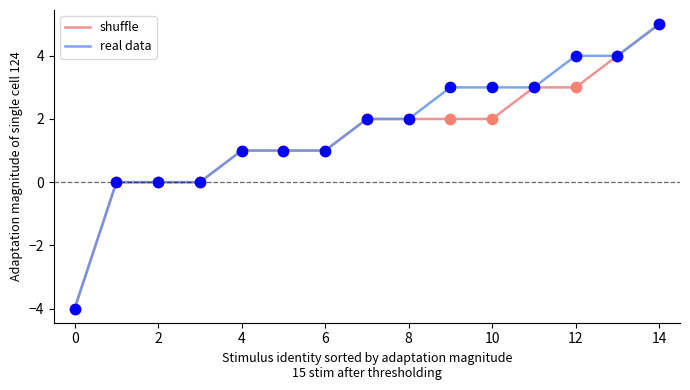

What is the maximum value for real data?

5